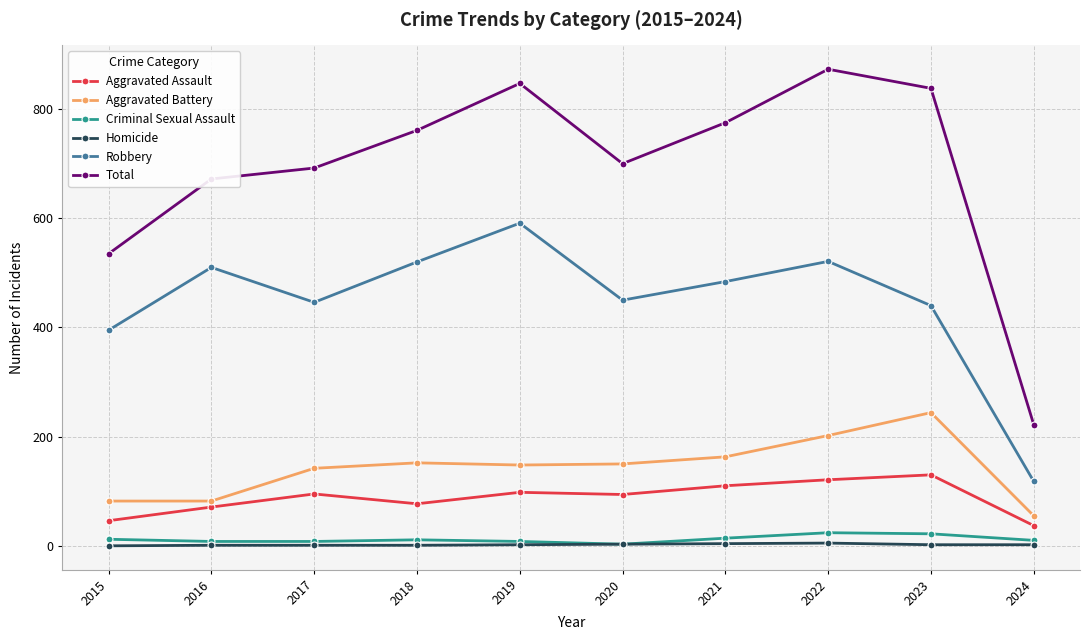

How many series are shown in this chart?

6